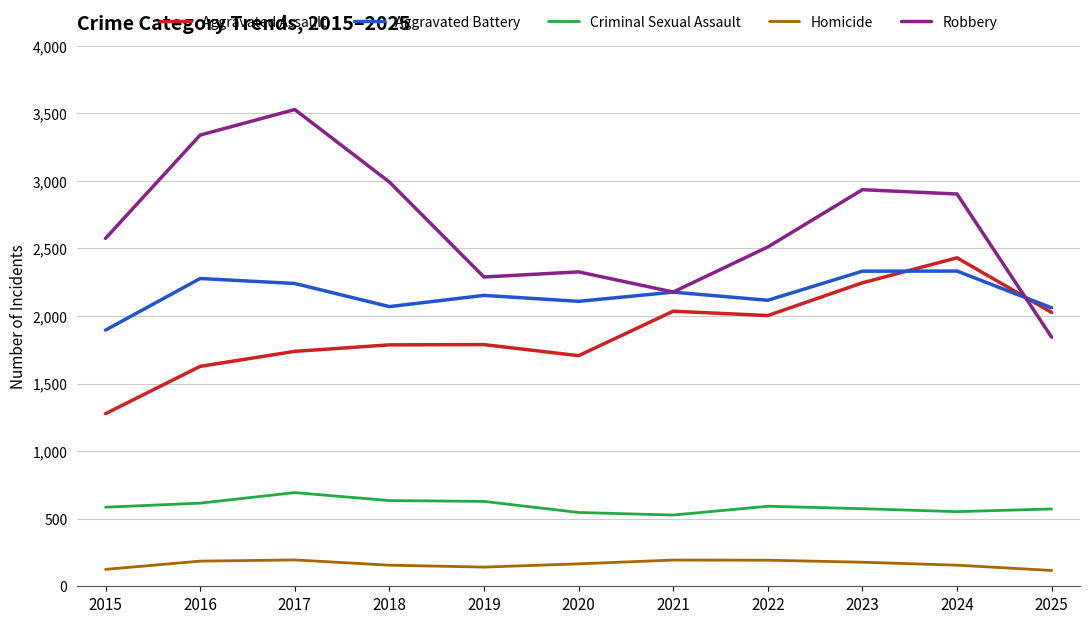

Which series has the largest range (max minus min)?

Robbery